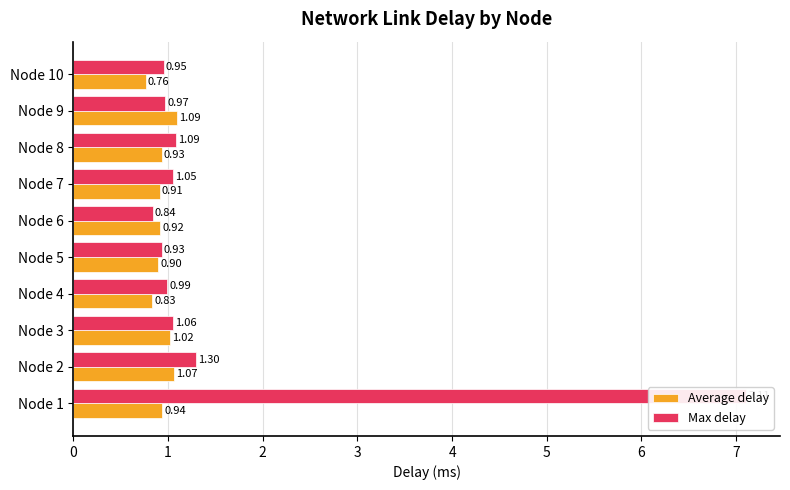

What is the average value of the Max delay series?

1.6